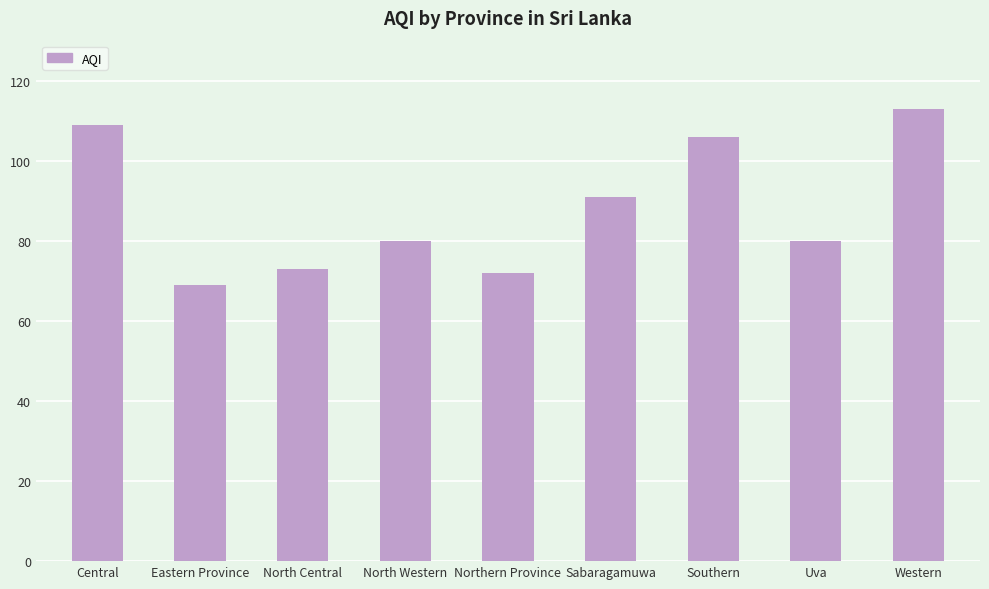

Which category has the highest value across all series?

Western